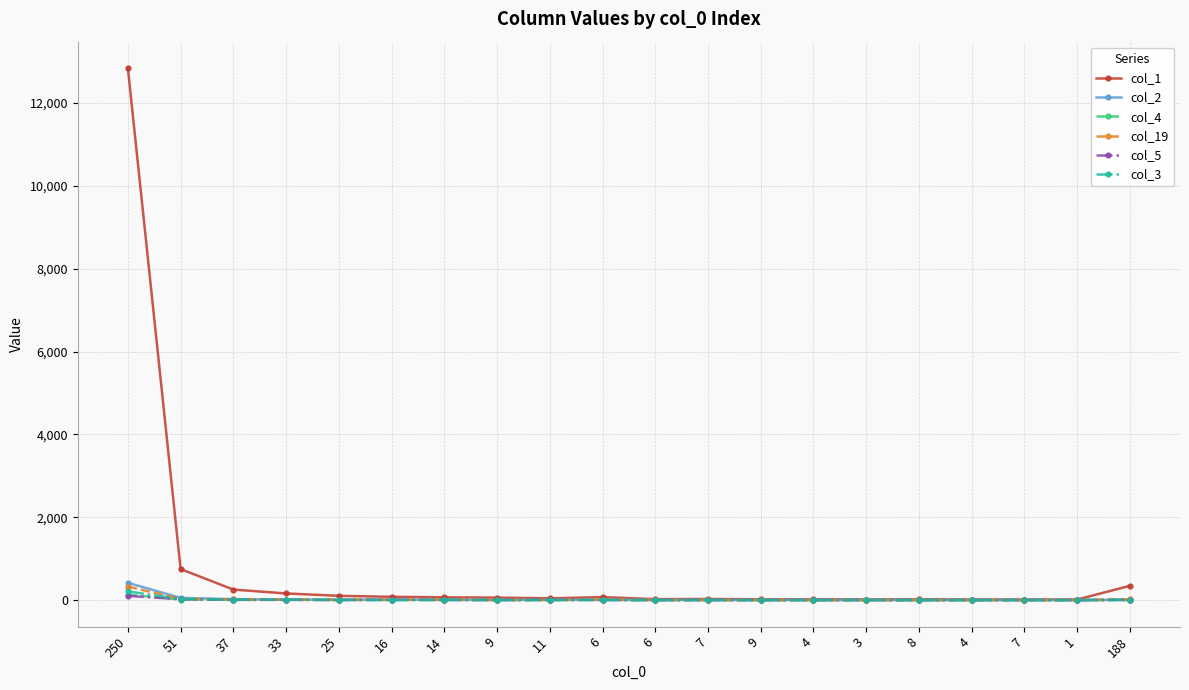

How many distinct data groups are displayed?

6